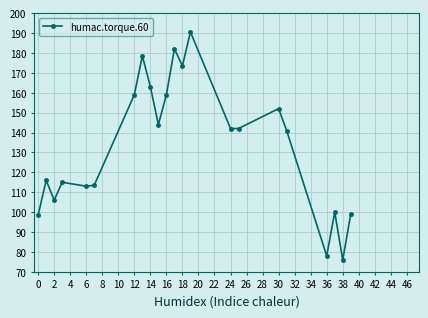

What is the value of the 19th point from the left?

78.0